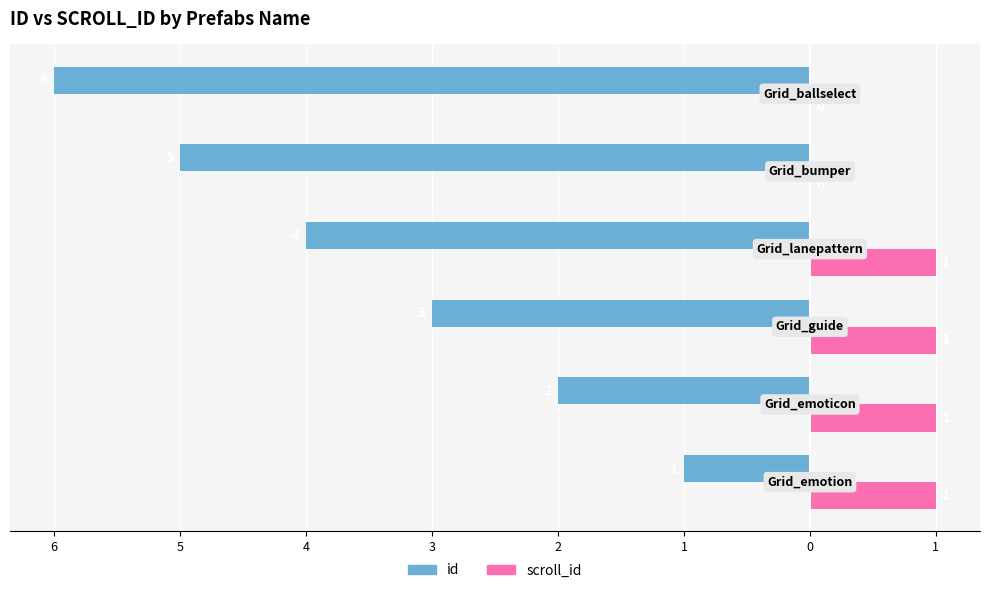

What are all the series names shown in the legend?

id, scroll_id